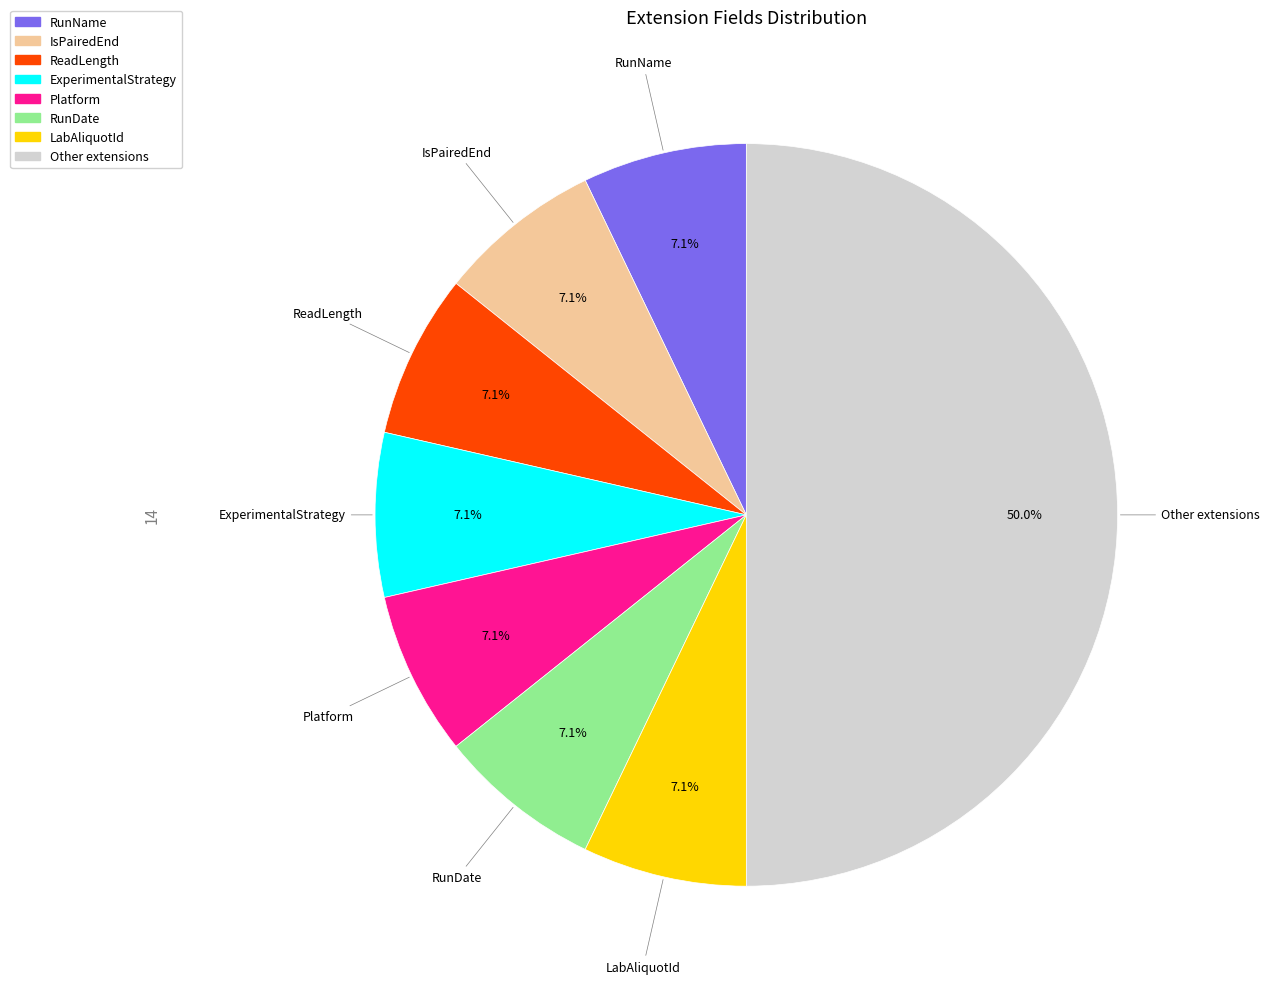

What percentage is NOT represented by LabAliquotId?

92.9%